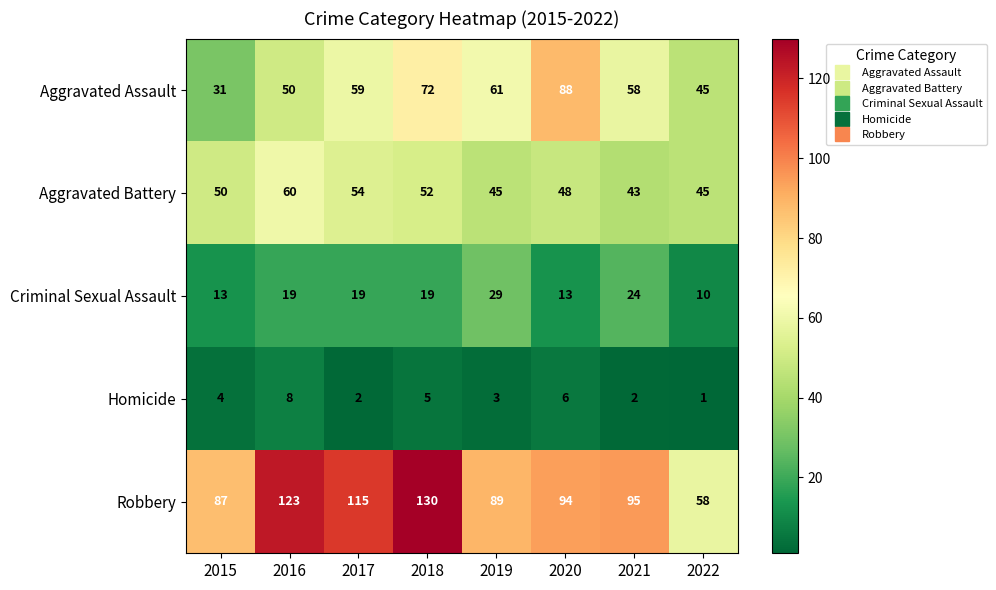

What is the difference between the maximum and minimum values in the Aggravated Battery series?

17